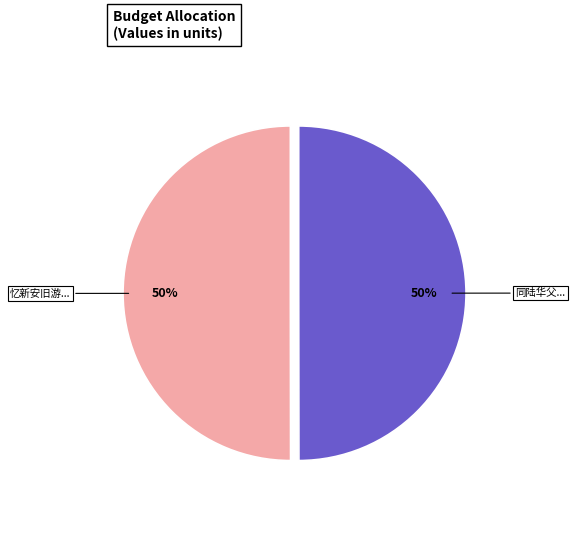

What is the ratio of the value at 忆新安旧游... to the value at 同陆华父...?

1.0